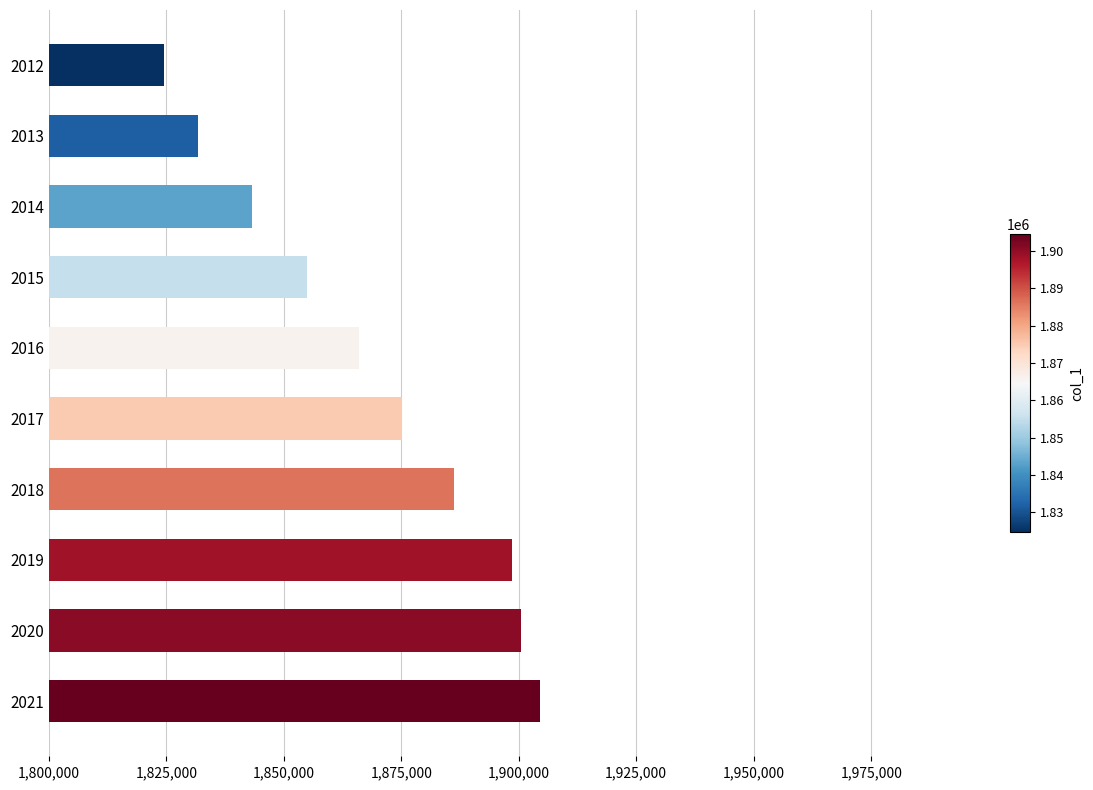

Read the value at 2017, to the nearest 10.

1875180